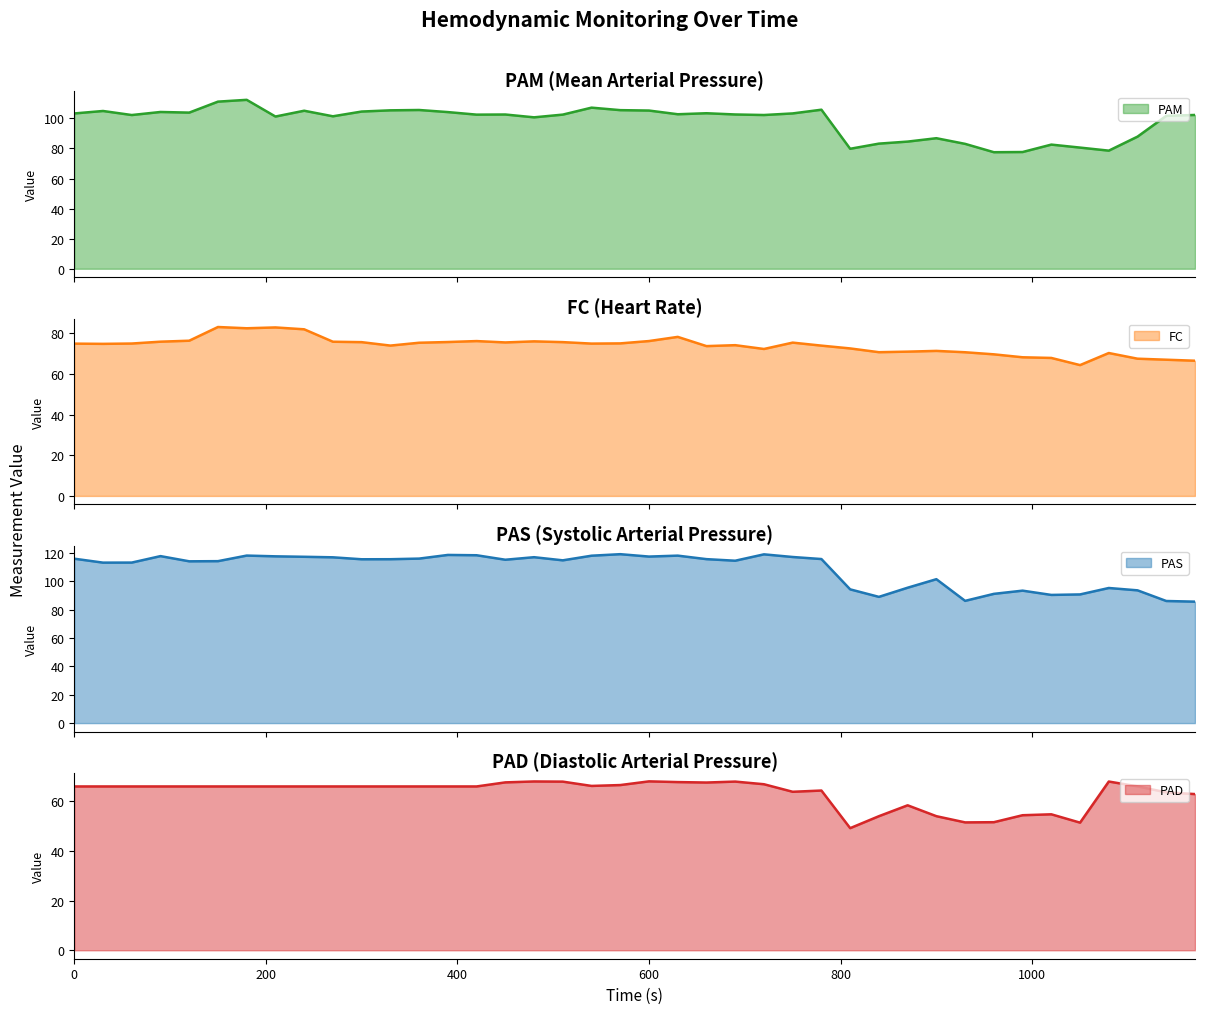

At how many categories does at least one series exceed 52?

40